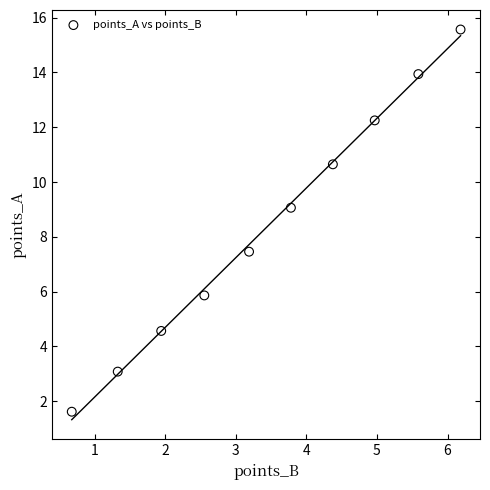

What Y value in the scatter plot is closest to 8?

7.5